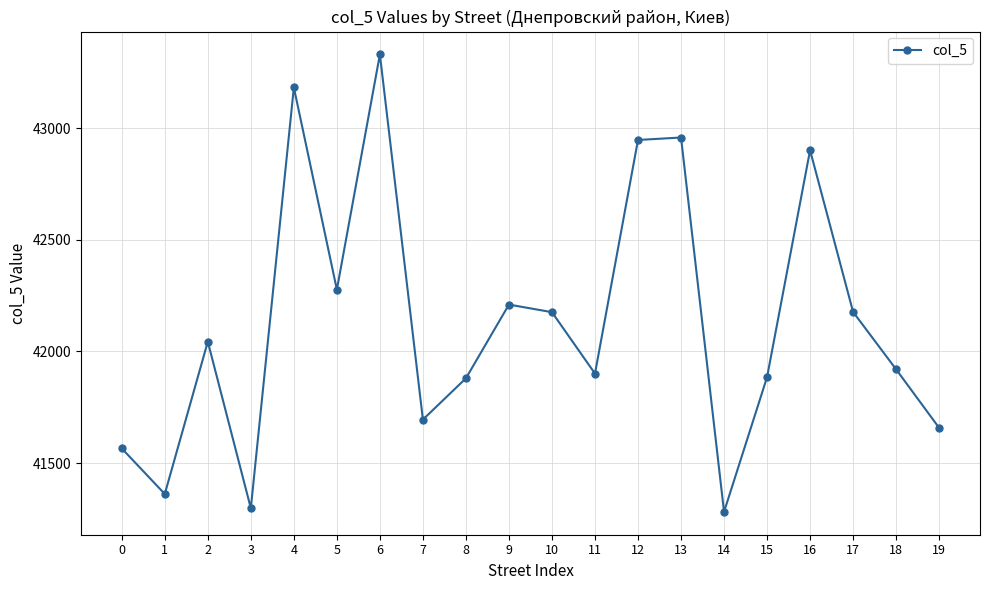

Which has a higher value, 16 or 8?

16